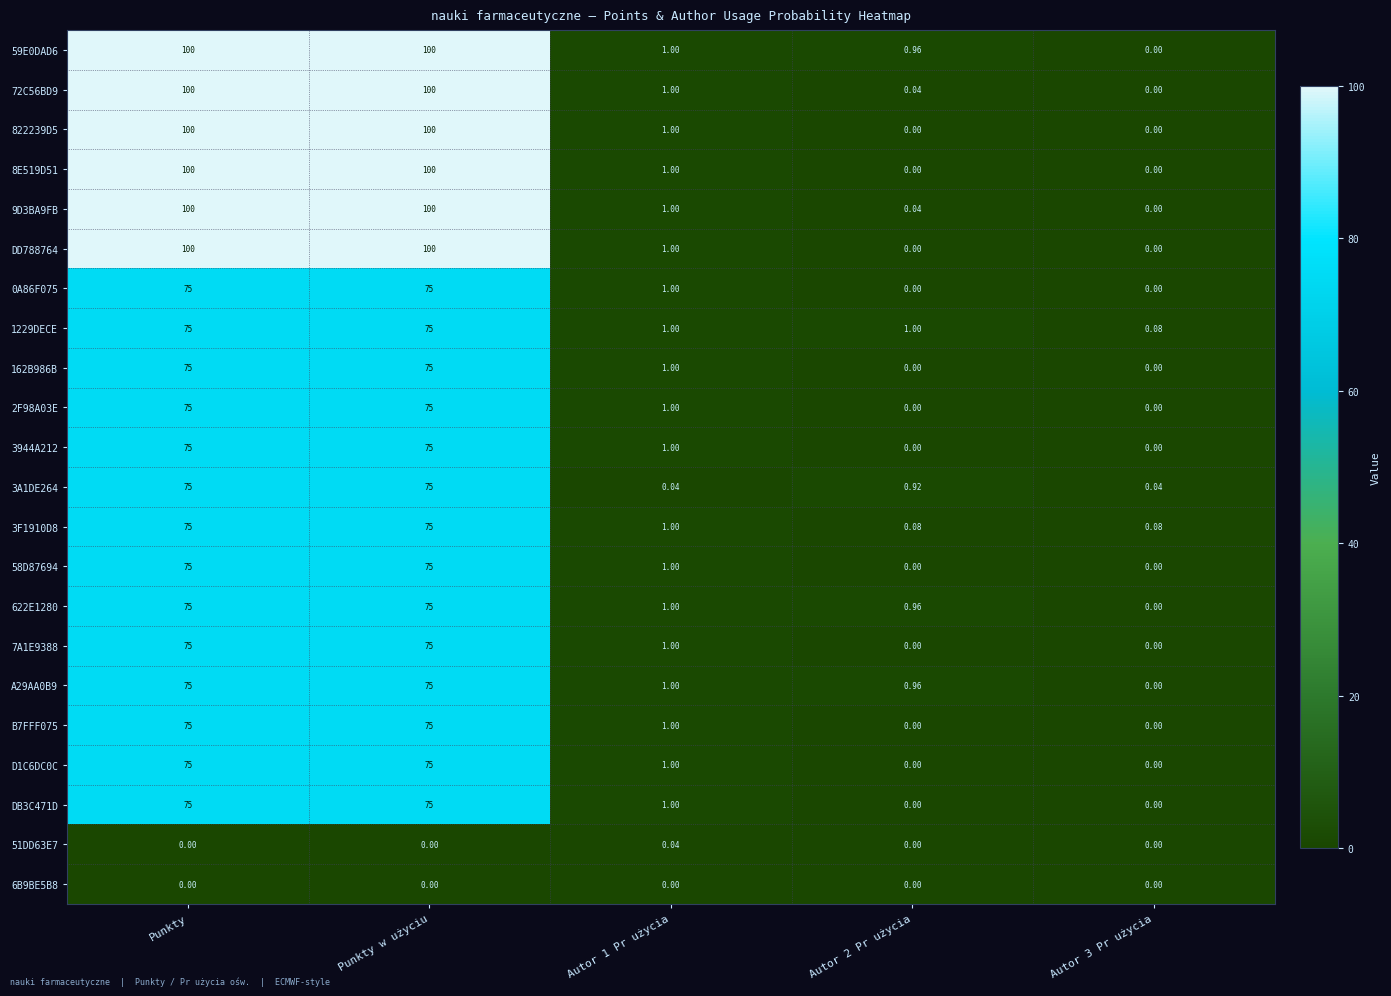

Is the value of 51DD63E7 at Punkty w użyciu greater than the value of 72C56BD9 at Punkty?

No